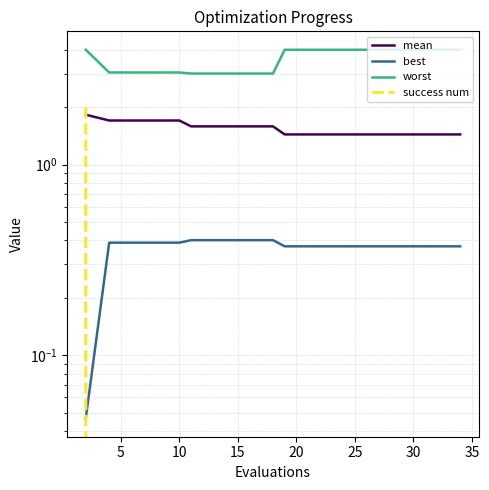

How many lines are shown in the chart?

4